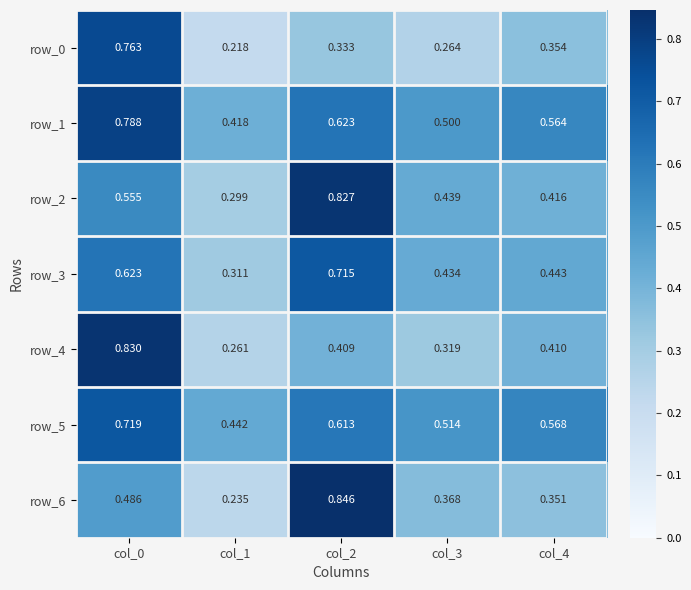

At col_4, list the series in order from smallest to largest.

row_6, row_0, row_4, row_2, row_3, row_1, row_5